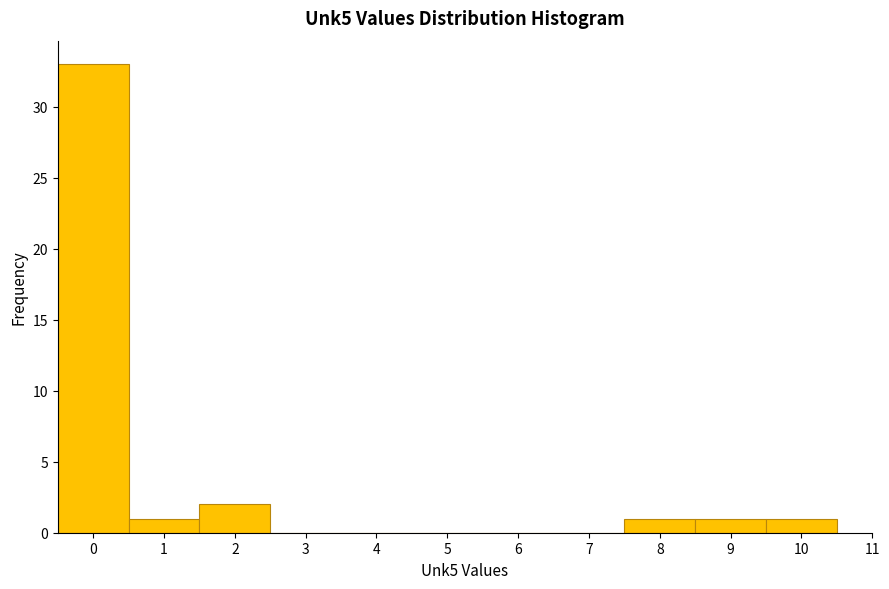

Reading left to right, transcribe this chart: for each bar, give the range it covers on the x-axis and its height. The values are not printed on the chart, so give them approximately, as read against the axis.

-0.5 to 0.5: 33
0.5 to 1.5: 1
1.5 to 2.5: 2
2.5 to 3.5: 0
3.5 to 4.5: 0
4.5 to 5.5: 0
5.5 to 6.5: 0
6.5 to 7.5: 0
7.5 to 8.5: 1
8.5 to 9.5: 1
9.5 to 10.5: 1